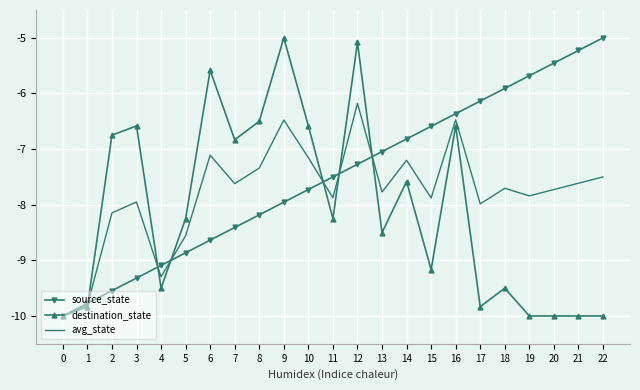

Rank the categories by source_state value from lowest to highest.

0, 1, 2, 3, 4, 5, 6, 7, 8, 9, 10, 11, 12, 13, 14, 15, 16, 17, 18, 19, 20, 21, 22